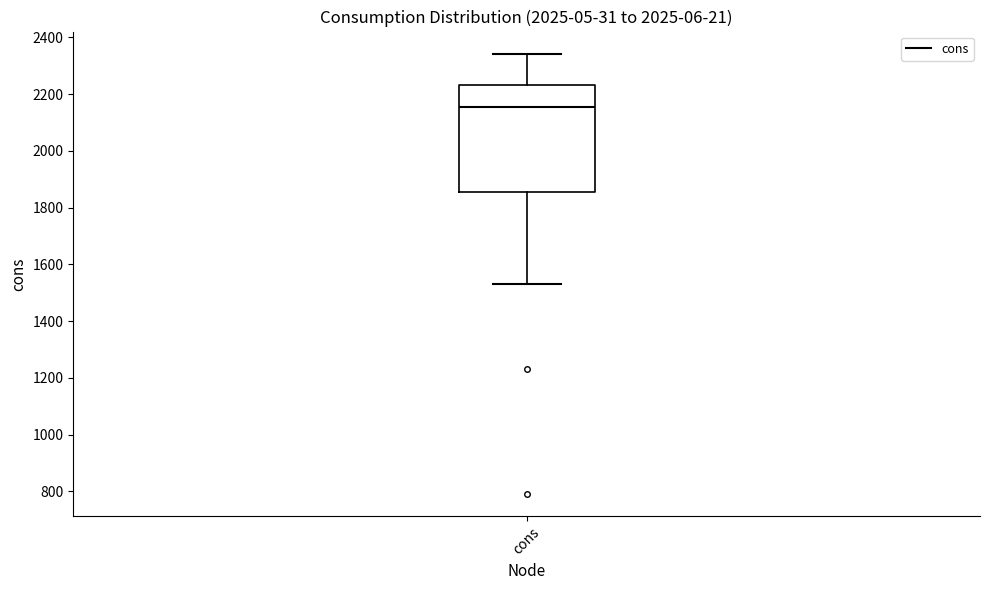

Read this box plot against the y-axis: the position of the median line, the range covered by the box, and the ends of both whiskers. The values are not printed on the chart, so give them approximately, as read against the axis.

median 2160, box 1860 to 2240, whiskers 1540 to 2340